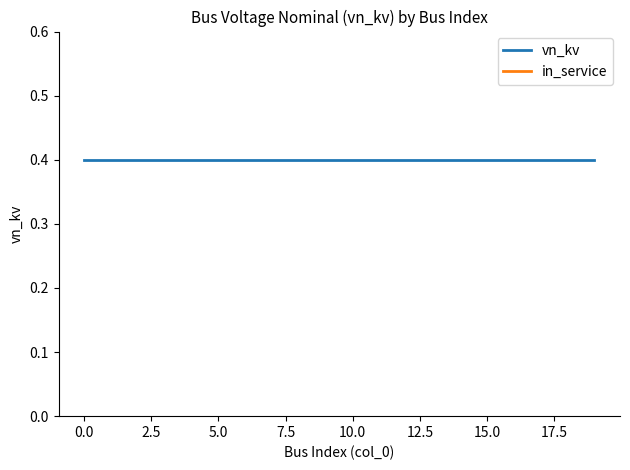

Which series changed the most between 0.0 and 17.5?

vn_kv